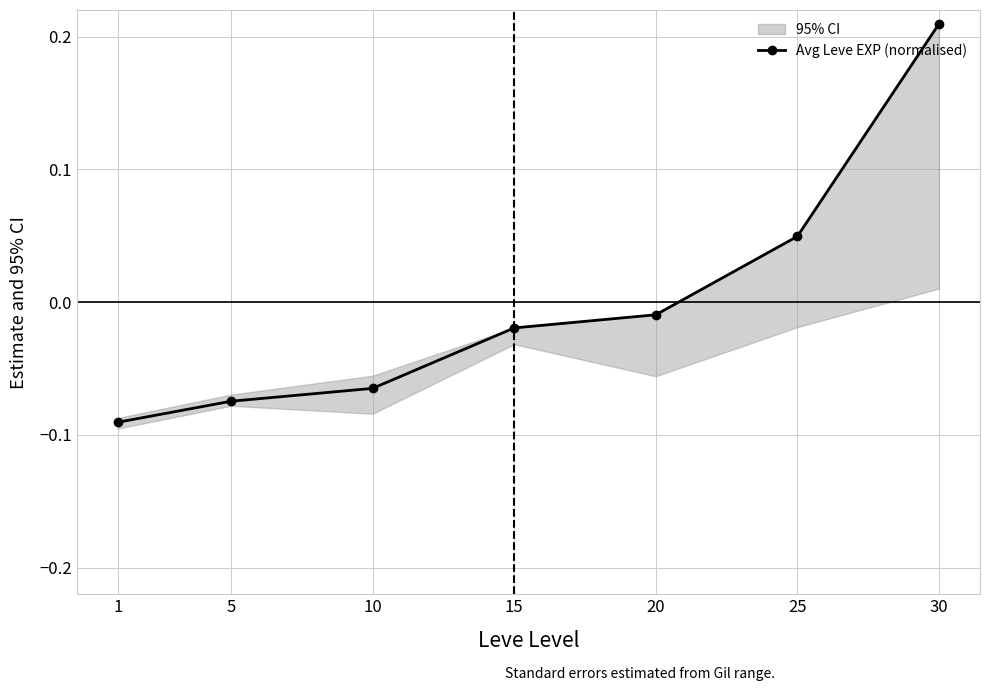

Reading left to right, list all the values displayed in this chart.

-0.1	-0.1	-0.1	-0.0	-0.0	0.0	0.2